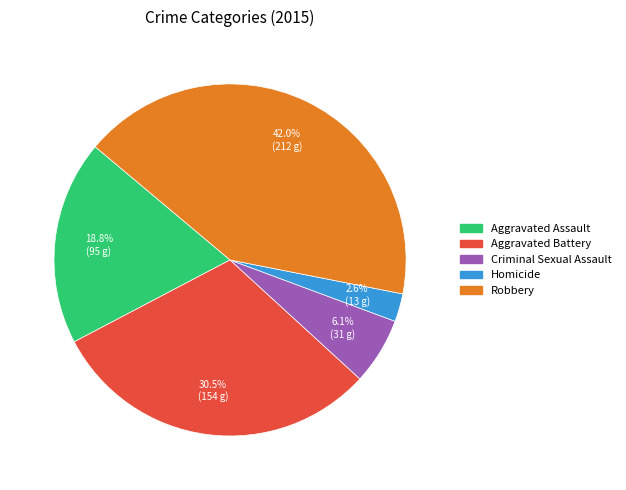

Which category has the smallest portion of the pie?

Homicide